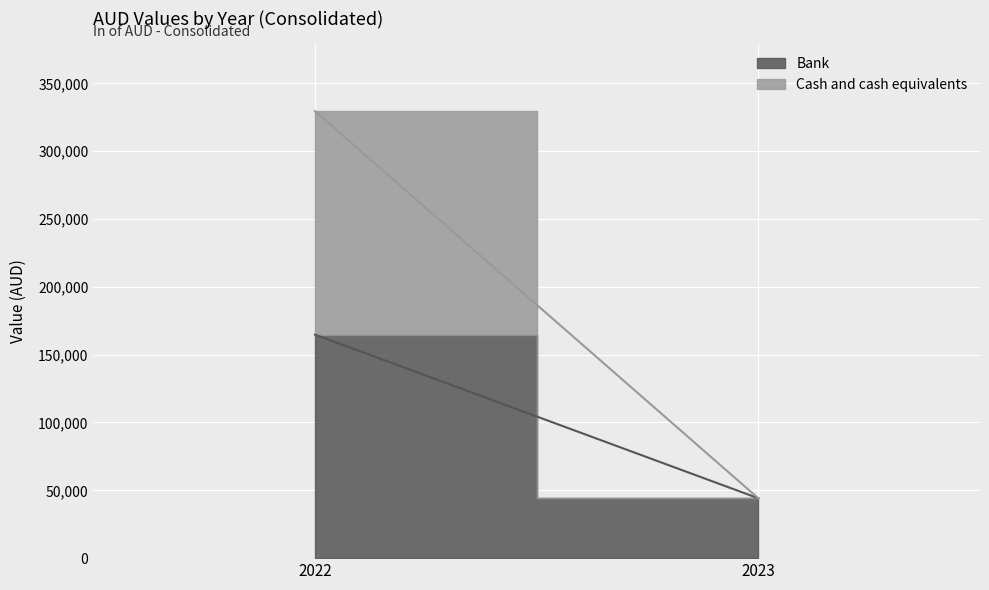

What is the difference between the maximum and minimum values in the Cash and cash equivalents series?

164760